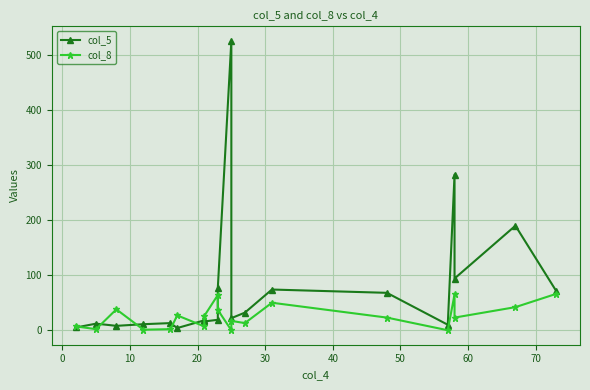

What is the average value of the col_8 series?

26